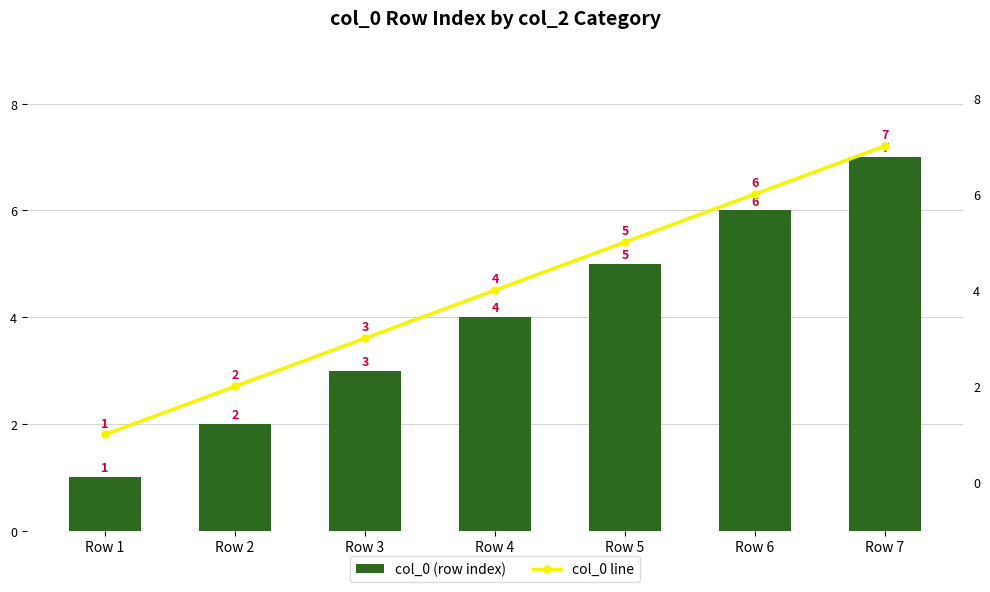

True or false: col_0 (row index) has a value of 1 at Row 3.

False